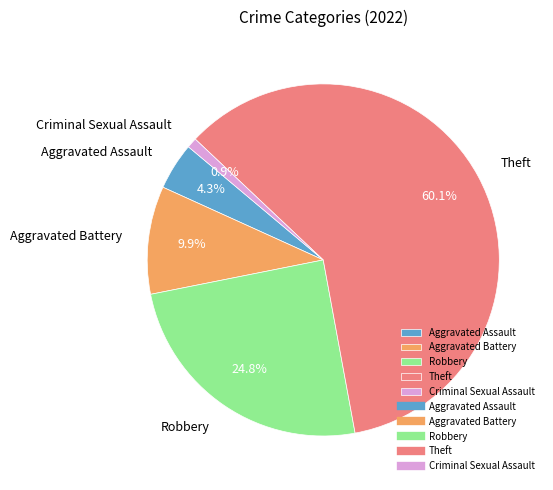

What is the total percentage of Robbery and Criminal Sexual Assault?

25.7%